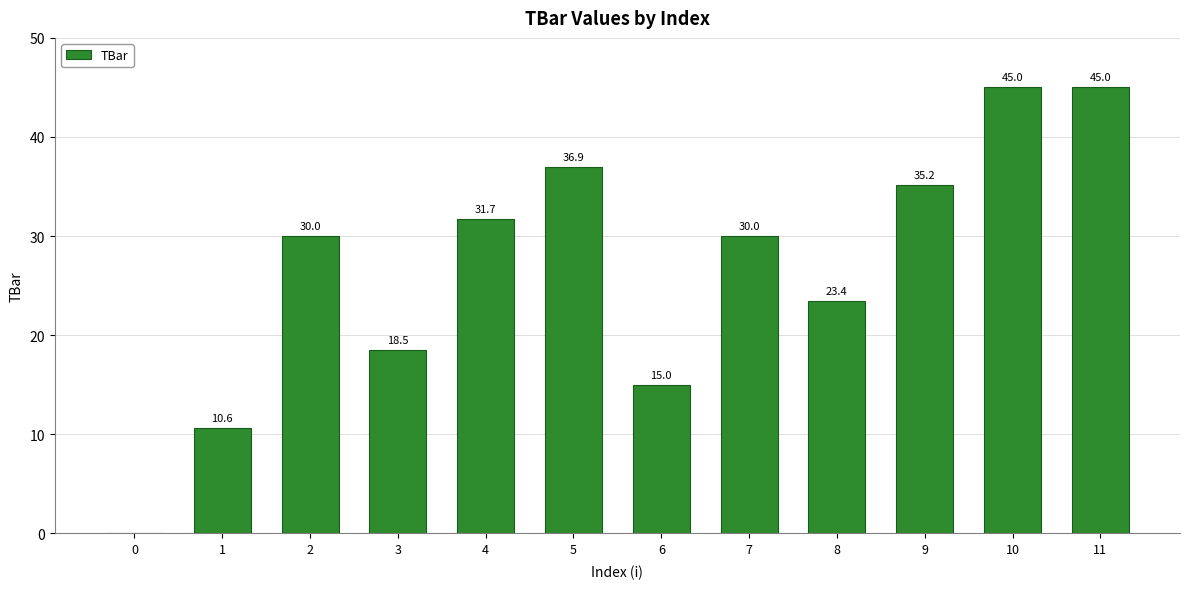

Which has a higher value, 2 or 0?

2